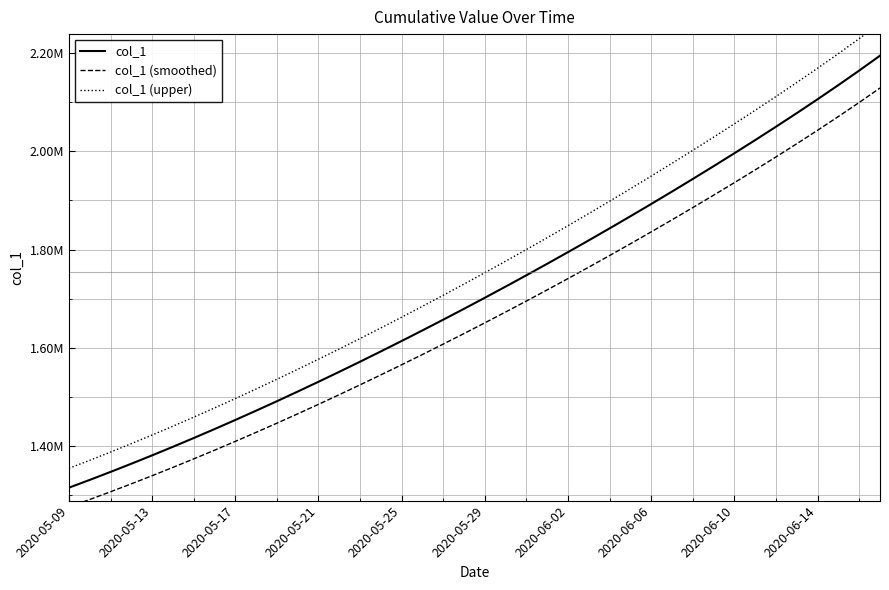

Reading right to left, what are all the values shown in this chart?

col_1: 2194812.5	2164493.2	2134949.2	2106099.5	2077861.5	2050163.6	2022947.8	1996168.0	1969788.2	1943781.6	1918129.0	1892816.0	1867832.5	1843172.0	1818831.0	1794806.8	1771098.0	1747703.8	1724622.9	1701853.6	1679393.9	1657240.6	1635391.5	1613845.5	1592604.1	1571671.5	1551053.9	1530759.4	1510796.2	1491172.1	1471894.0	1452968.0	1434398.8	1416195.4	1398365.8	1380917.0	1363857.9	1347197.2	1330941.6	1315099.0
col_1 (smoothed): 2128968.1	2099558.4	2070900.7	2042916.5	2015525.7	1988658.7	1962259.4	1936283.0	1910694.6	1885468.2	1860585.1	1836031.5	1811797.5	1787876.8	1764266.1	1740962.6	1717965.1	1695272.7	1672884.2	1650798.0	1629012.1	1607523.4	1586329.8	1565430.1	1544826.0	1524521.4	1504522.3	1484836.6	1465472.3	1446436.9	1427737.2	1409379.0	1391366.8	1373709.5	1356414.8	1339489.5	1322942.2	1306781.3	1291013.4	1275646.0
col_1 (upper): 2260656.9	2229428.0	2198997.7	2169282.5	2140197.3	2111668.5	2083636.2	2056053.0	2028881.8	2002095.0	1975672.9	1949600.5	1923867.5	1898467.2	1873395.9	1848651.0	1824230.9	1800134.9	1776361.6	1752909.2	1729775.7	1706957.8	1684453.2	1662260.9	1640382.2	1618821.6	1597585.5	1576682.2	1556120.1	1535907.3	1516050.8	1496557.0	1477430.8	1458681.3	1440316.8	1422344.5	1404773.6	1387613.1	1370869.8	1354552.0